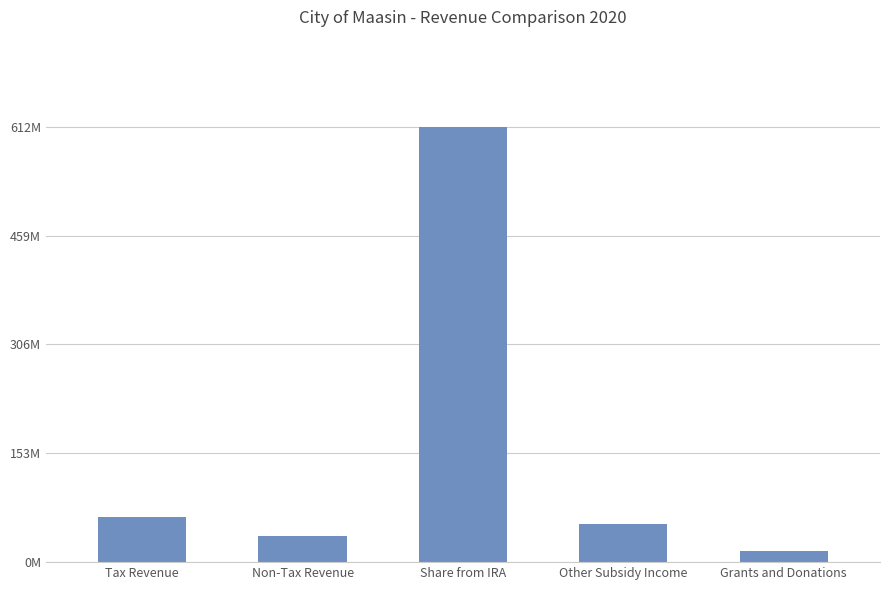

At which label is the value closest to 313789703?

Tax Revenue